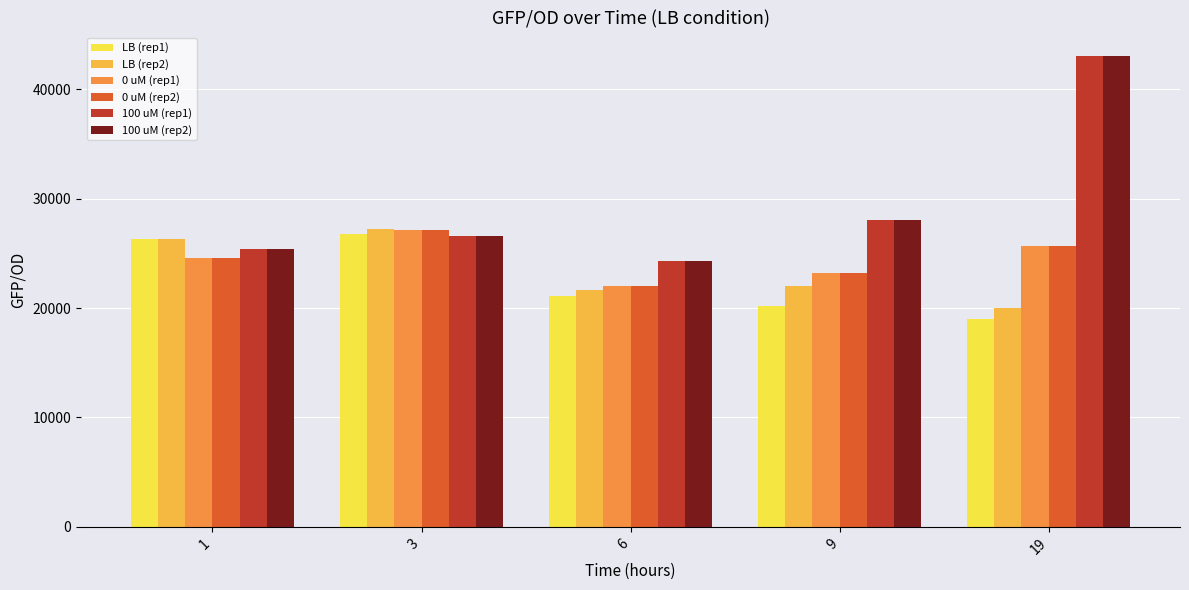

The value of LB (rep2) at 3 is 27223.5. True or false?

True